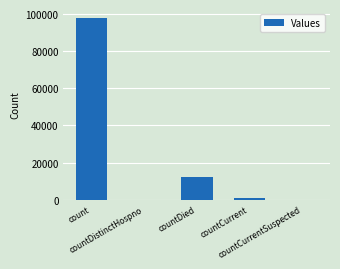

What is the maximum value shown in the chart?

97586